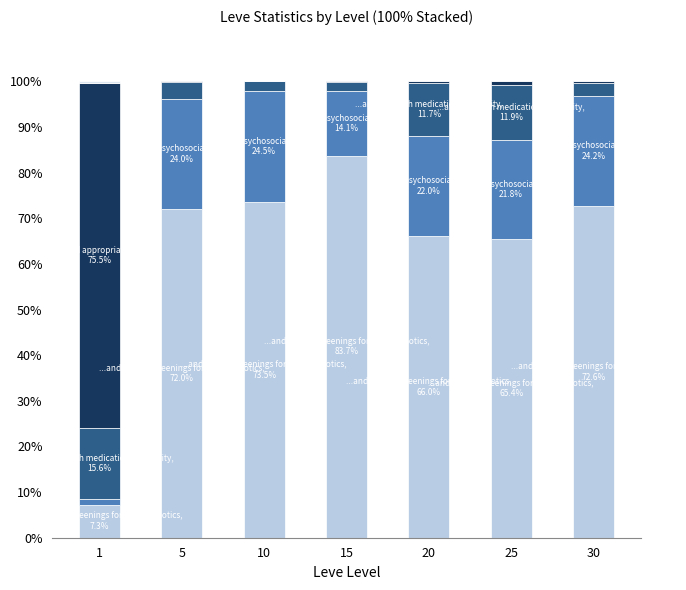

Count the number of data series in this chart.

5